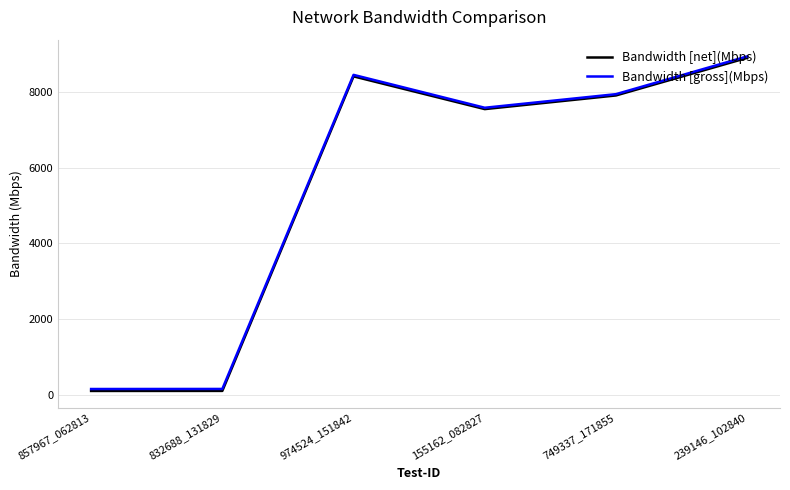

Count the number of categories in the chart.

6